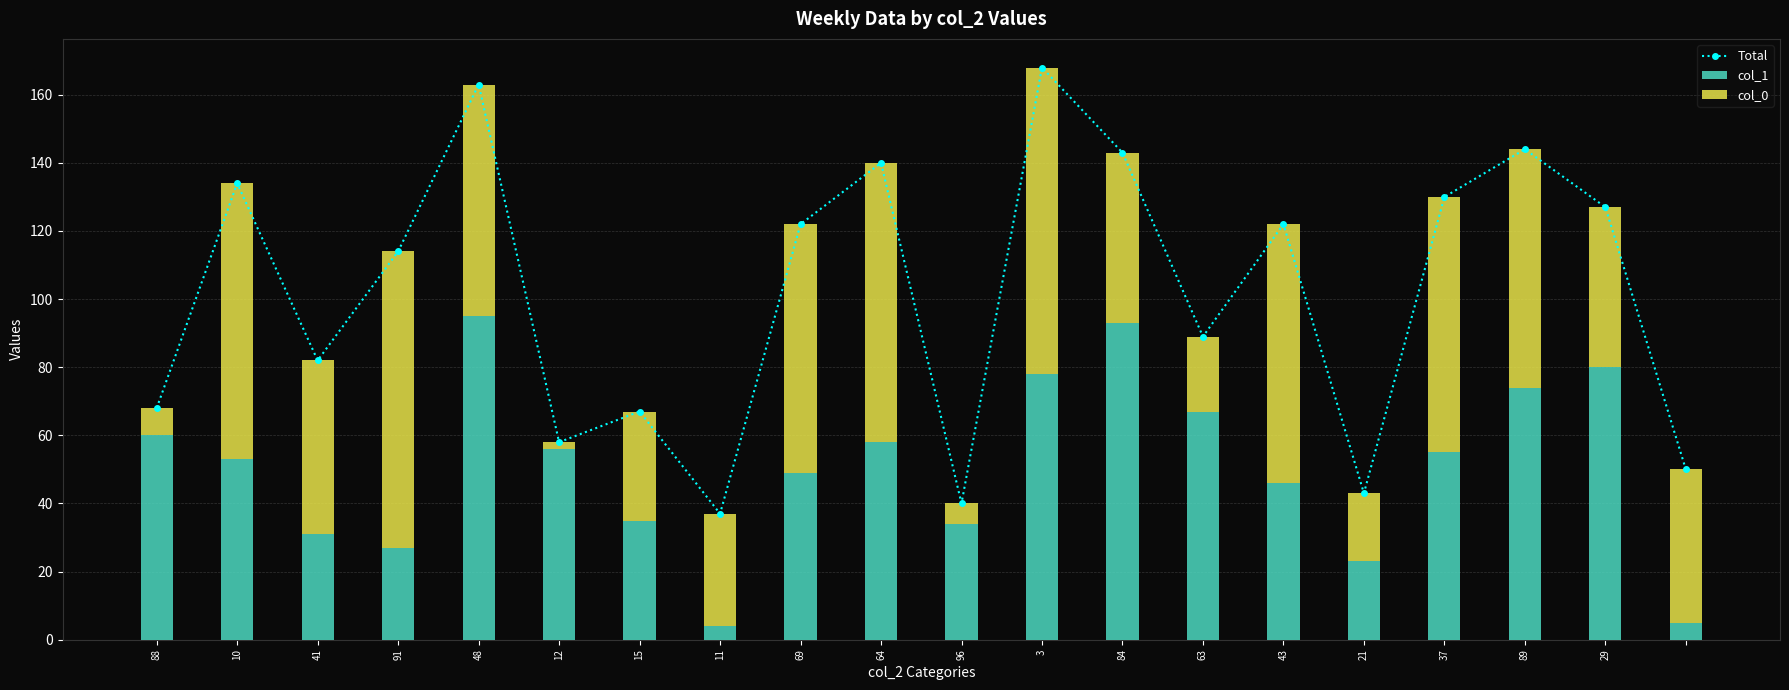

What position from the left is 89?

18